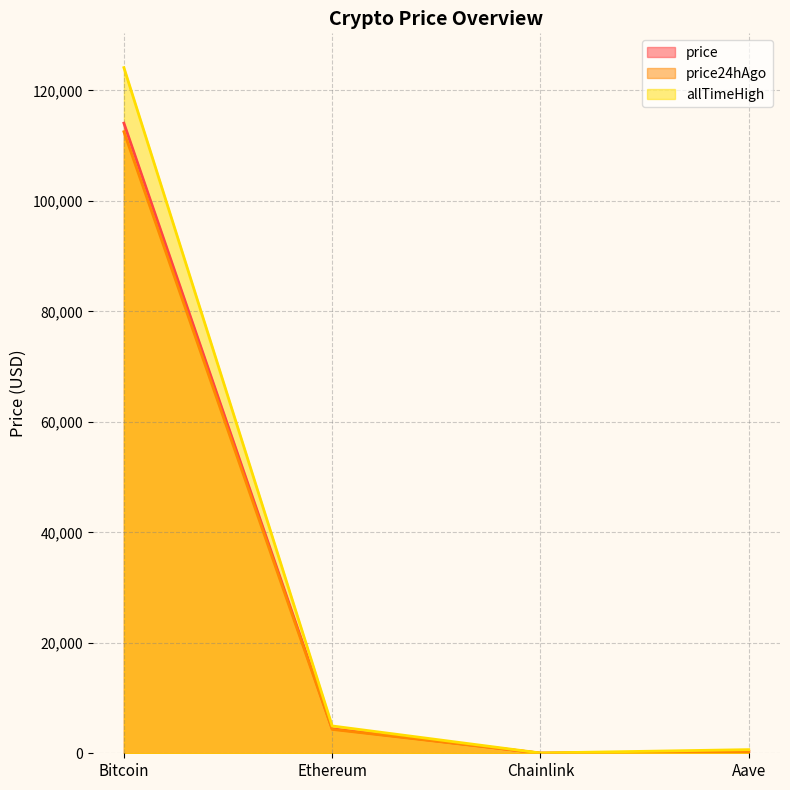

What is the label of the 3rd point from the left?

Chainlink